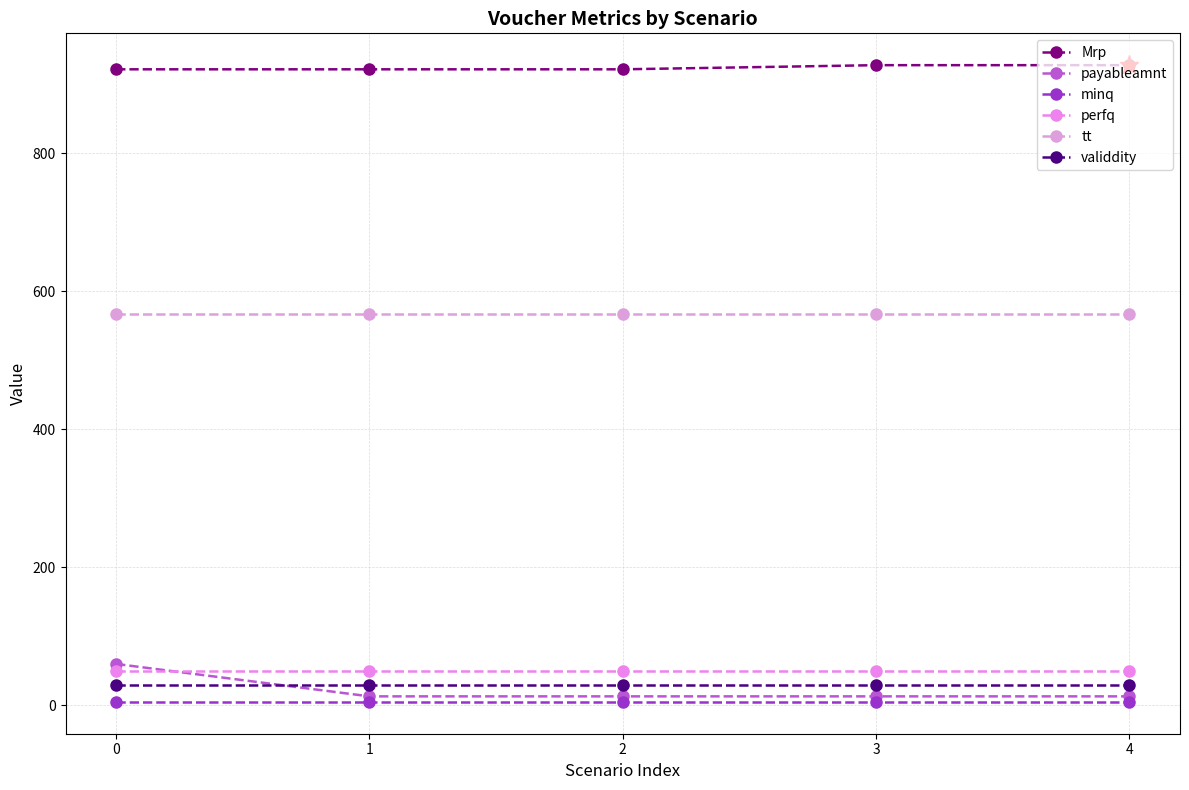

Does the chart have visible grid lines?

Yes